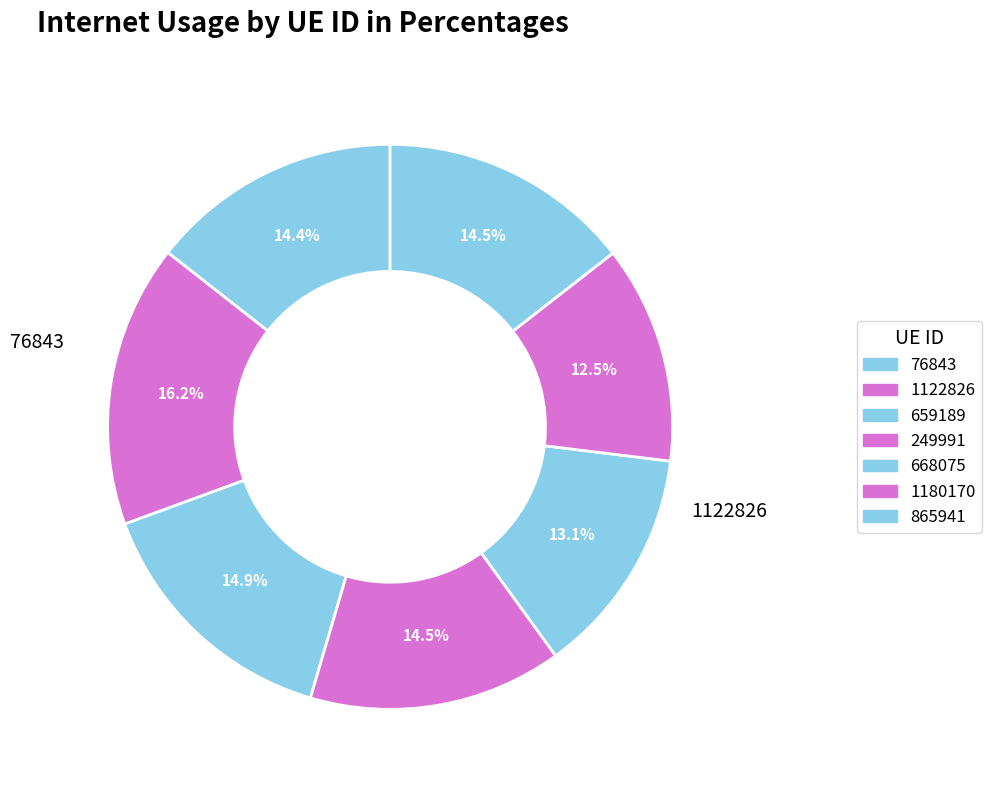

Which category has the biggest portion of the pie?

1122826